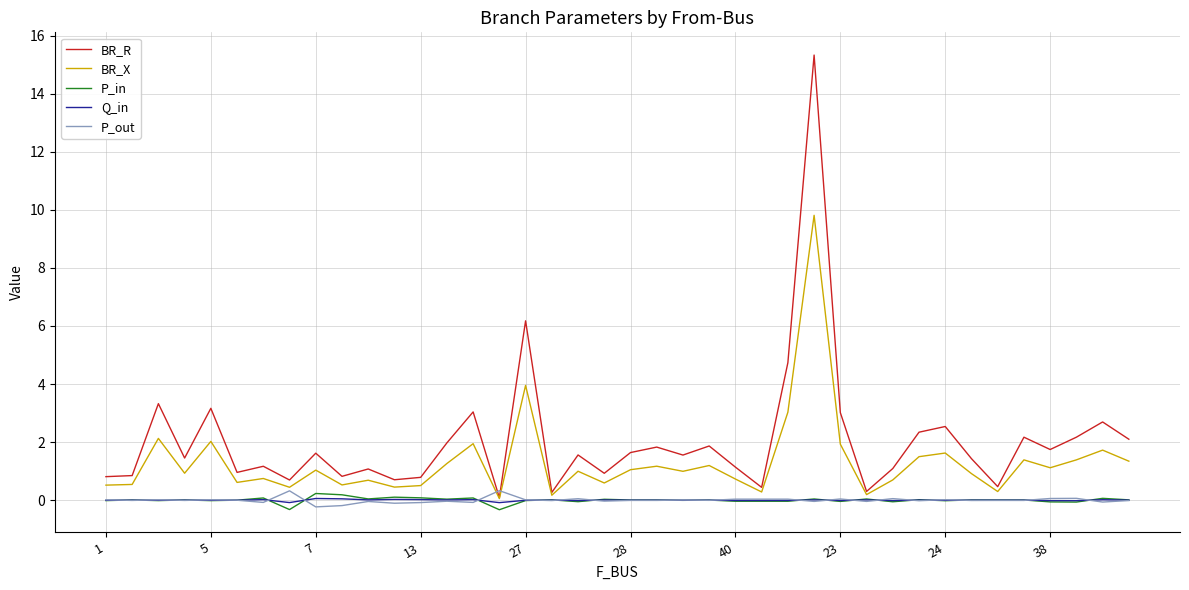

Which series has the largest total across all categories?

BR_R